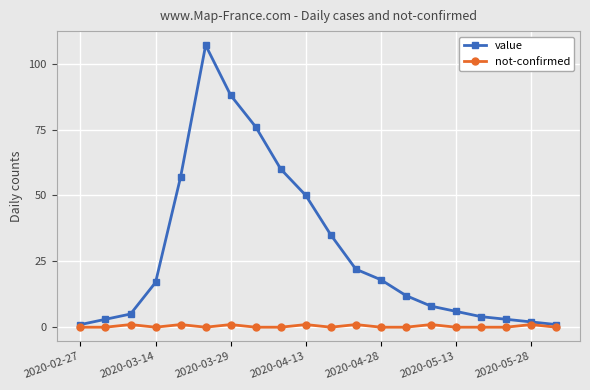

Which series has the widest spread of values?

value